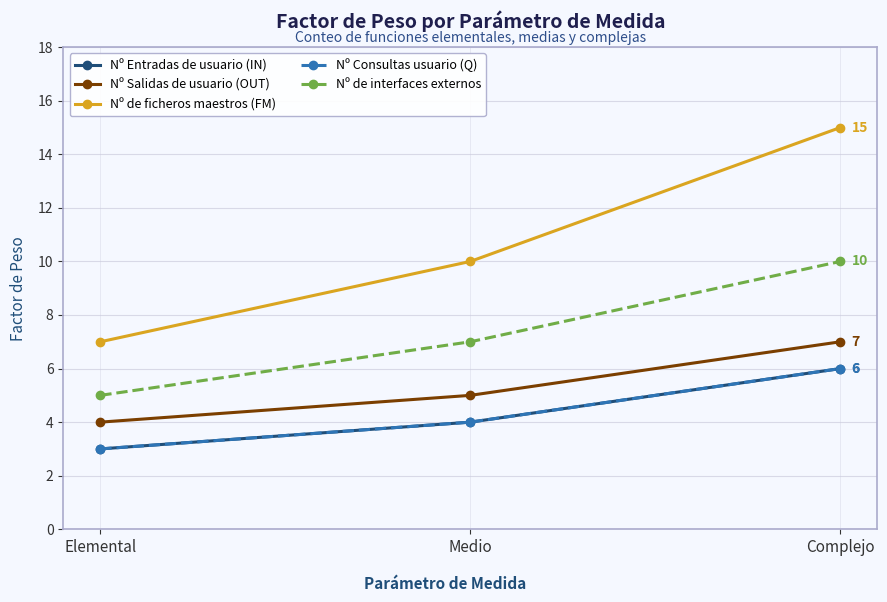

What is the label of the 3rd point from the right?

Elemental